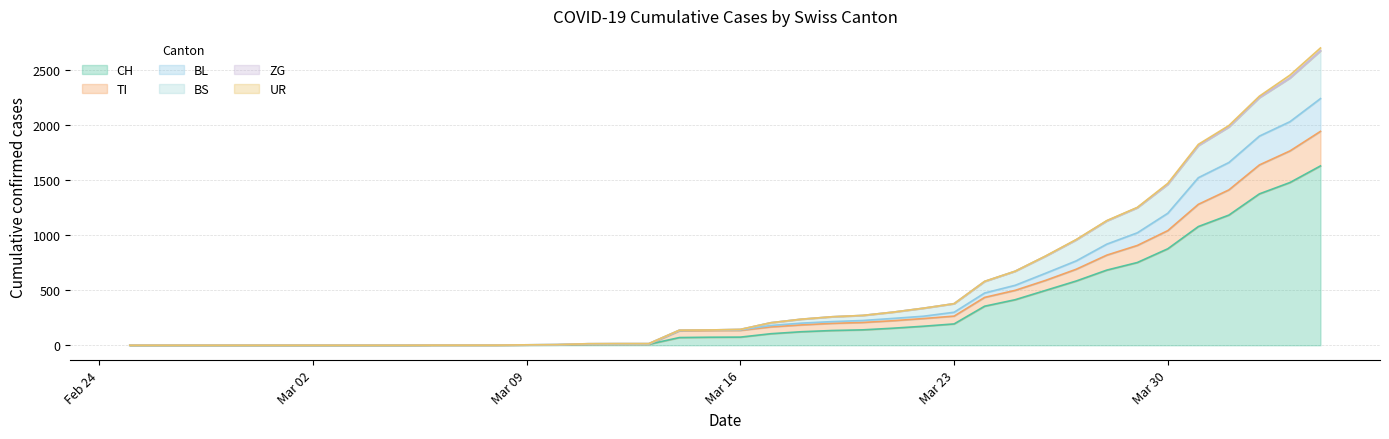

At how many categories does at least one series exceed 14?

24